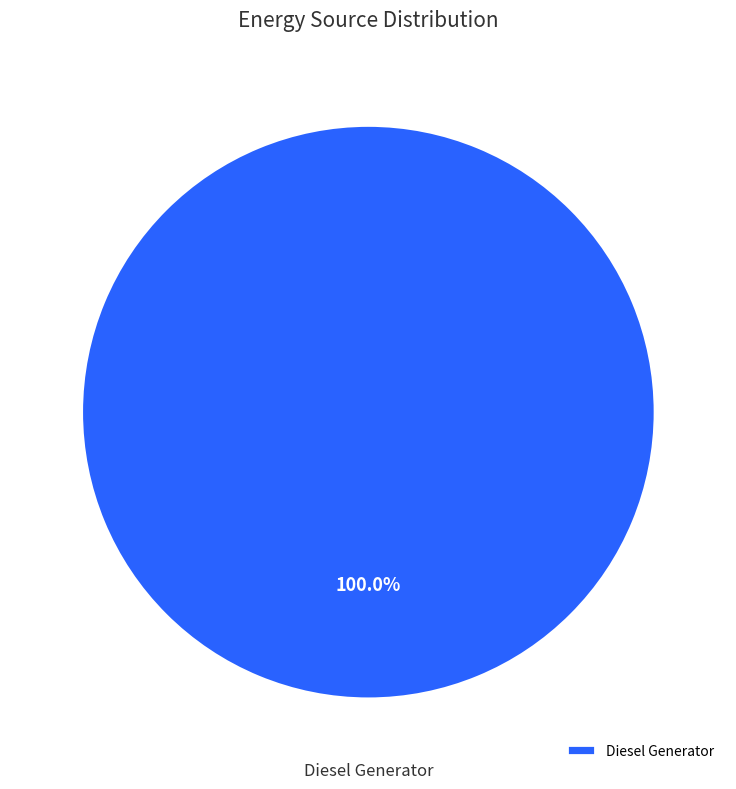

Is there a majority slice in this chart?

Yes